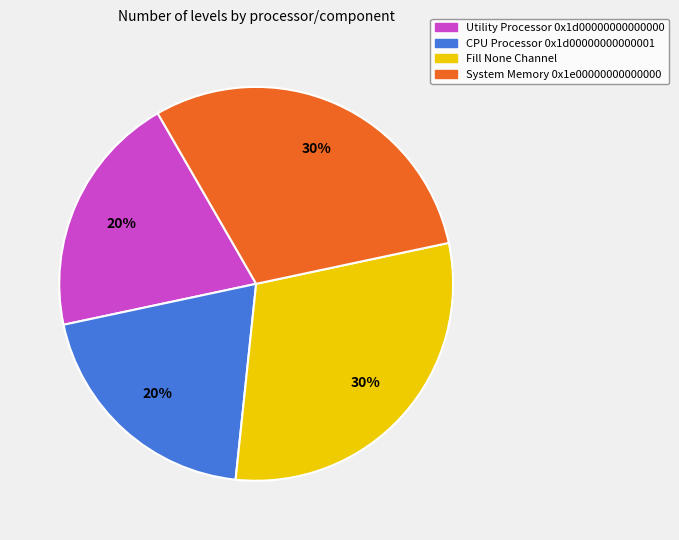

Is the sum of CPU Processor 0x1d00000000000001 and Utility Processor 0x1d00000000000000 greater than half?

No